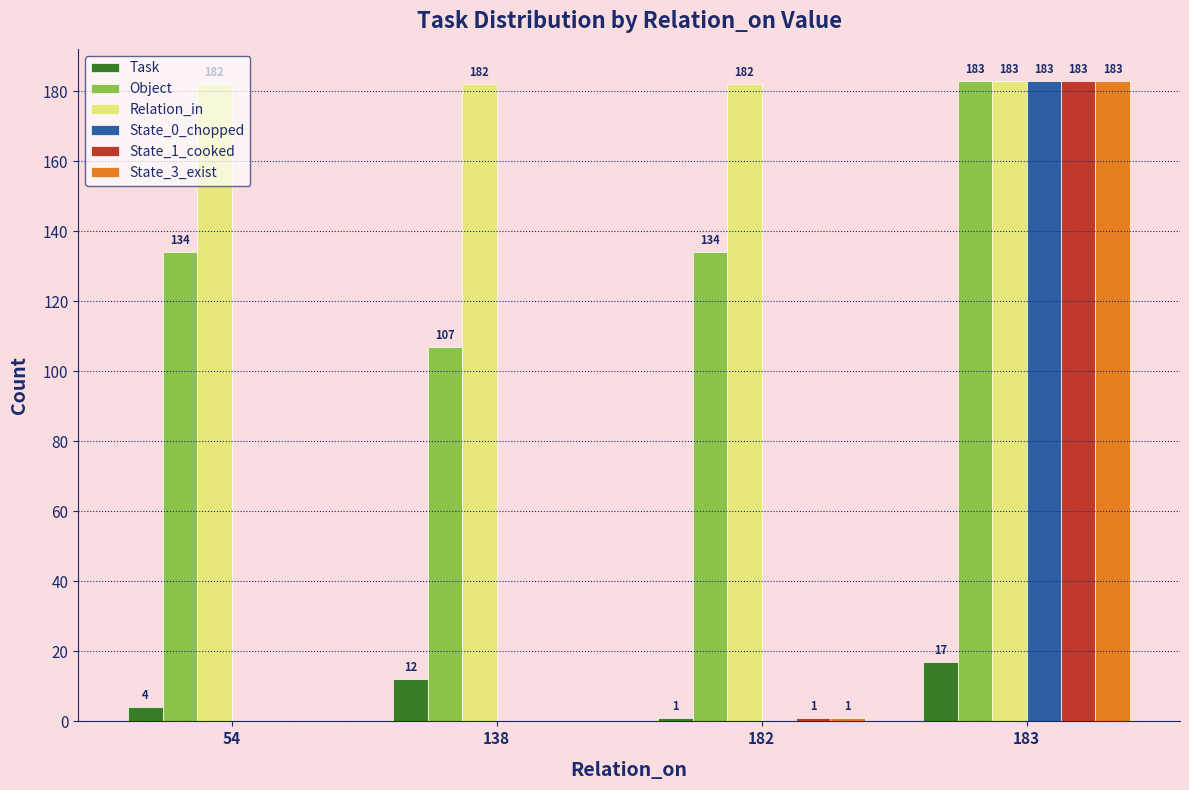

The value of Task at 183 is 17. True or false?

True